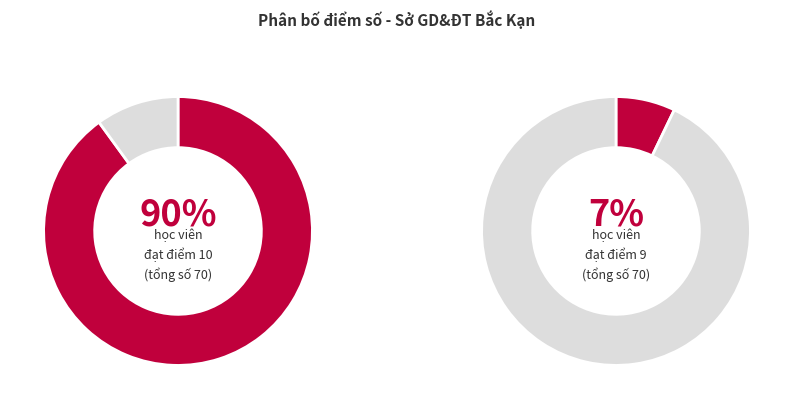

How many slices are in this pie chart?

4